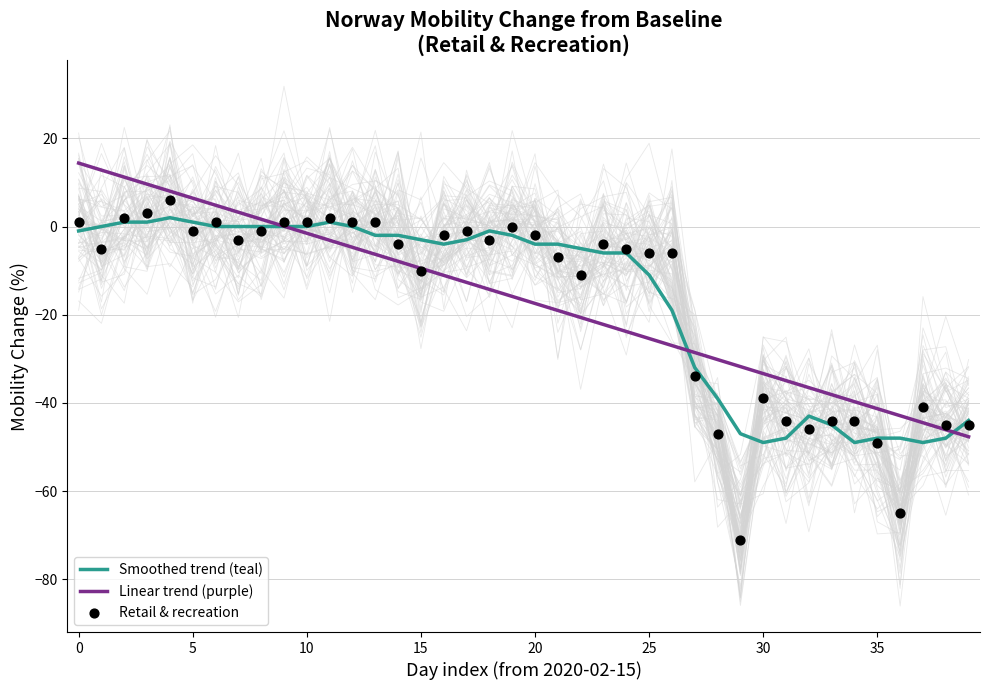

The Smoothed trend (teal) series shows -11.0 at 25. True or false?

True